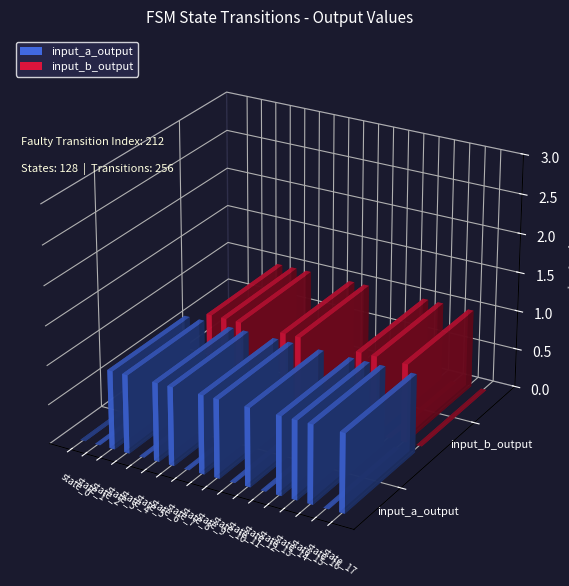

Between state_3 and state_11, which series saw the biggest shift?

input_b_output